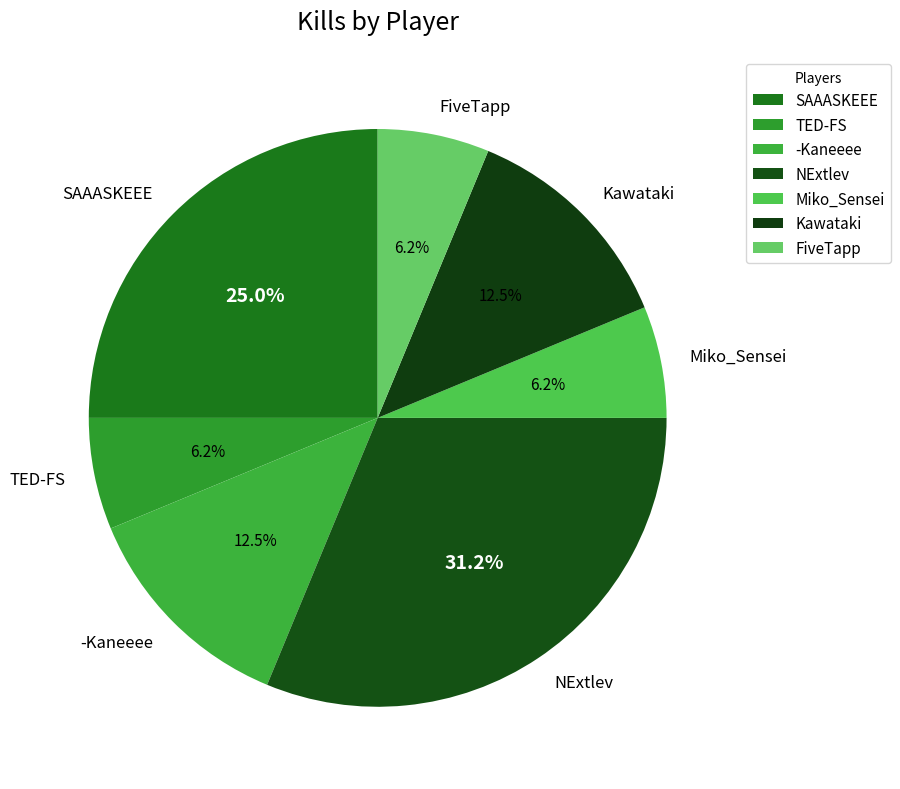

Count the number of slices in the pie.

7